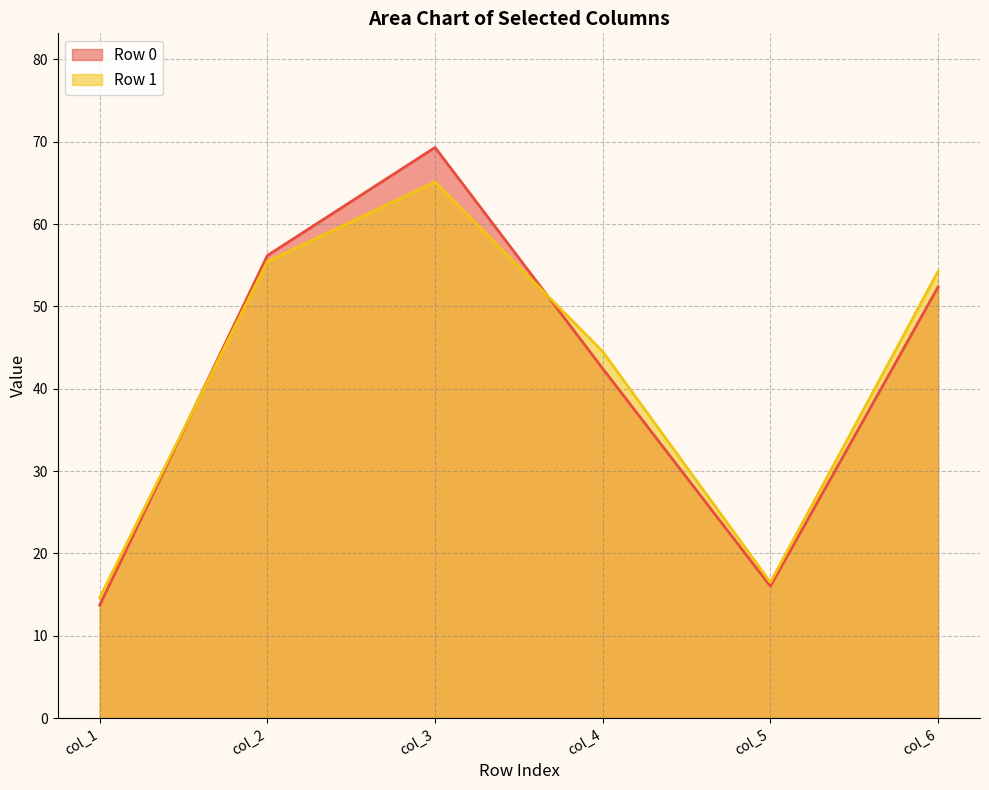

What is the difference between the maximum and minimum values in the col_5 series?

0.5